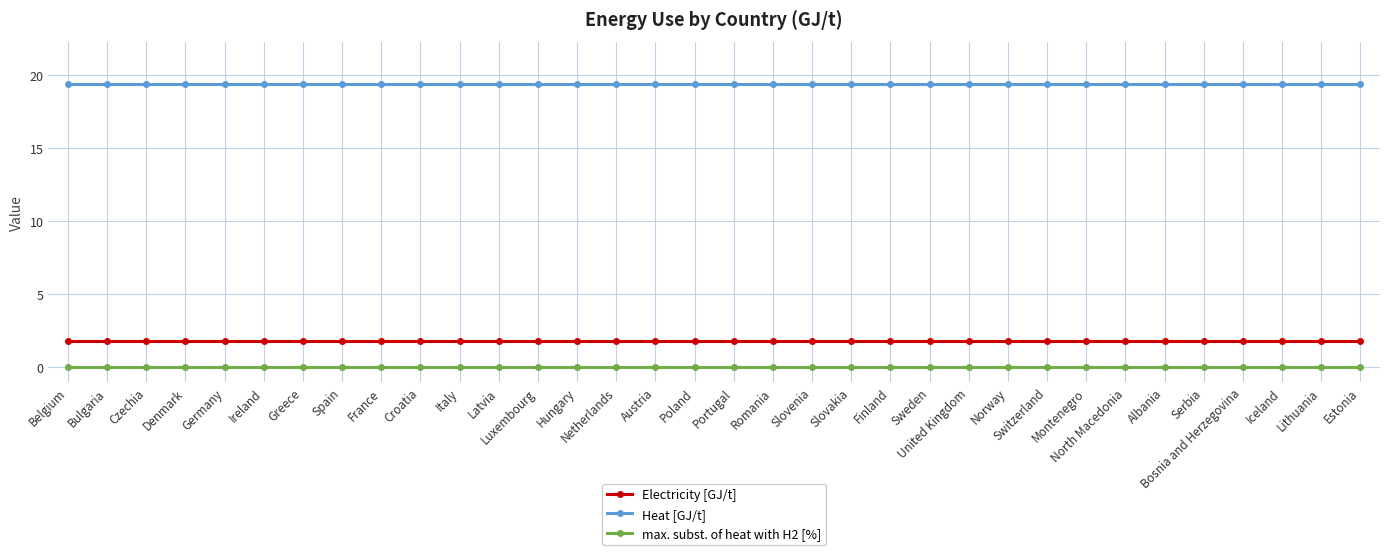

Reading right to left, list all the values displayed in this chart.

Electricity [GJ/t]: 1.8	1.8	1.8	1.8	1.8	1.8	1.8	1.8	1.8	1.8	1.8	1.8	1.8	1.8	1.8	1.8	1.8	1.8	1.8	1.8	1.8	1.8	1.8	1.8	1.8	1.8	1.8	1.8	1.8	1.8	1.8	1.8	1.8	1.8
Heat [GJ/t]: 19.4	19.4	19.4	19.4	19.4	19.4	19.4	19.4	19.4	19.4	19.4	19.4	19.4	19.4	19.4	19.4	19.4	19.4	19.4	19.4	19.4	19.4	19.4	19.4	19.4	19.4	19.4	19.4	19.4	19.4	19.4	19.4	19.4	19.4
max. subst. of heat with H2 [%]: 0.0	0.0	0.0	0.0	0.0	0.0	0.0	0.0	0.0	0.0	0.0	0.0	0.0	0.0	0.0	0.0	0.0	0.0	0.0	0.0	0.0	0.0	0.0	0.0	0.0	0.0	0.0	0.0	0.0	0.0	0.0	0.0	0.0	0.0